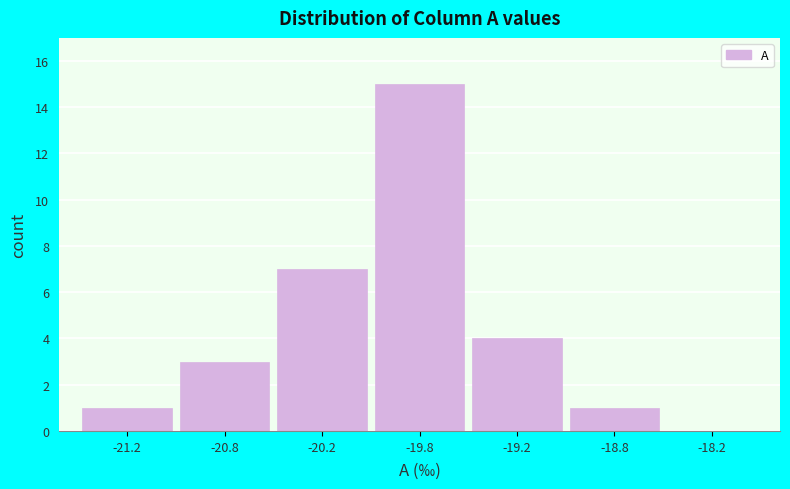

Reading left to right, extract all data points from this chart.

-21.2=1	-20.8=3	-20.2=7	-19.8=15	-19.2=4	-18.8=1	-18.2=0